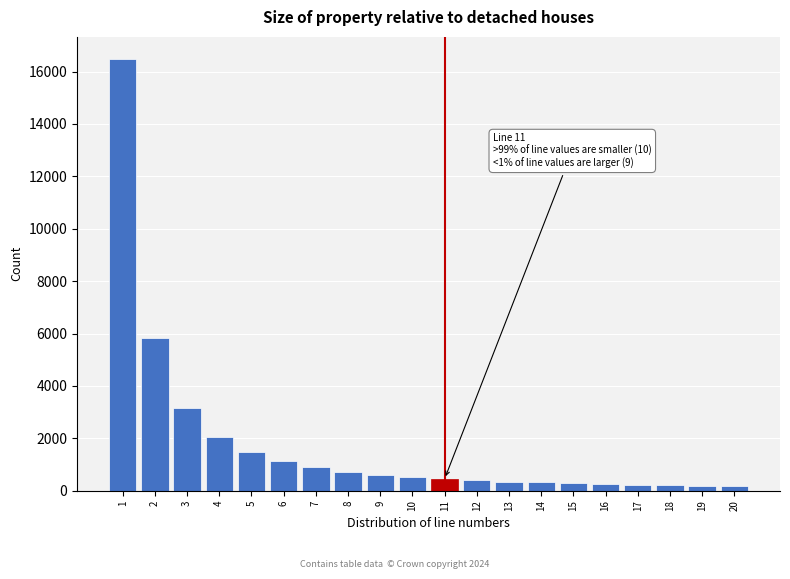

What is the greatest value displayed?

16500